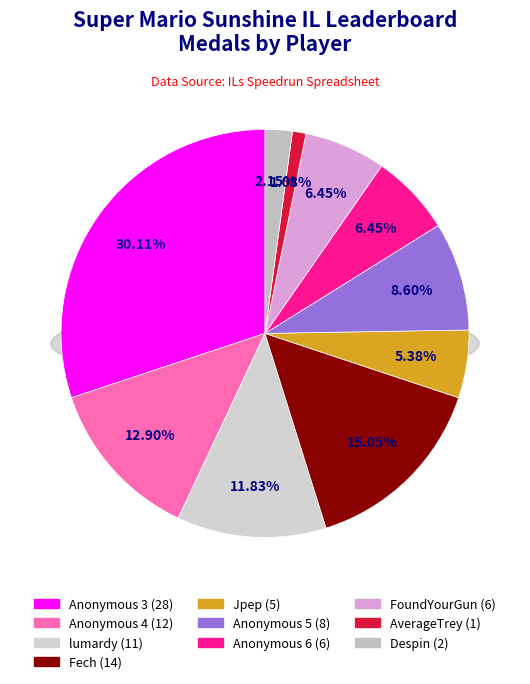

Does Anonymous 5 represent more than half of the total?

No